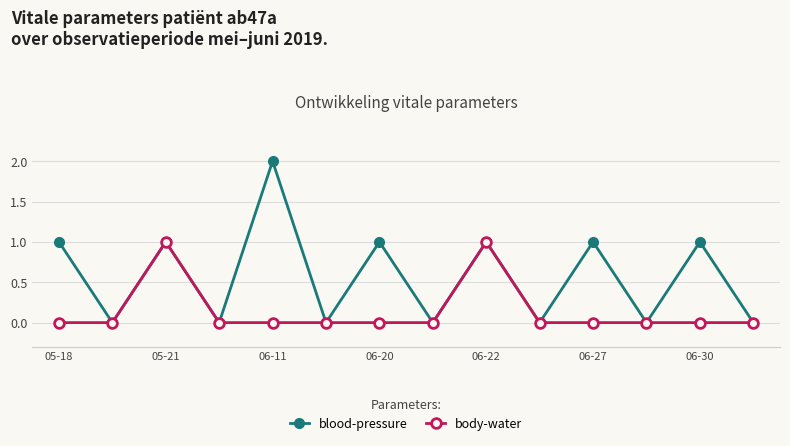

Which series has the widest spread of values?

blood-pressure